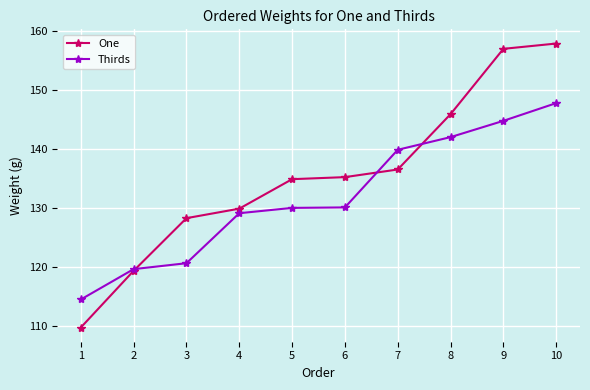

How many data points does each series have?

10